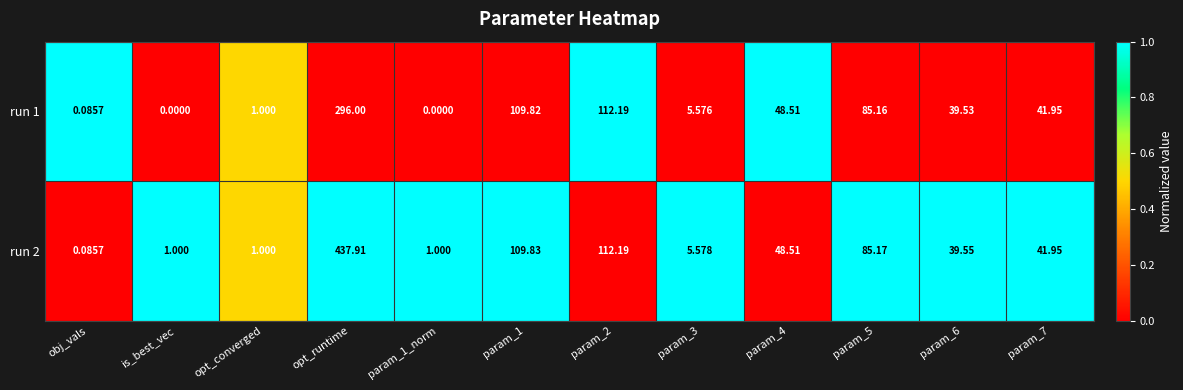

Which series has the largest range (max minus min)?

run 2